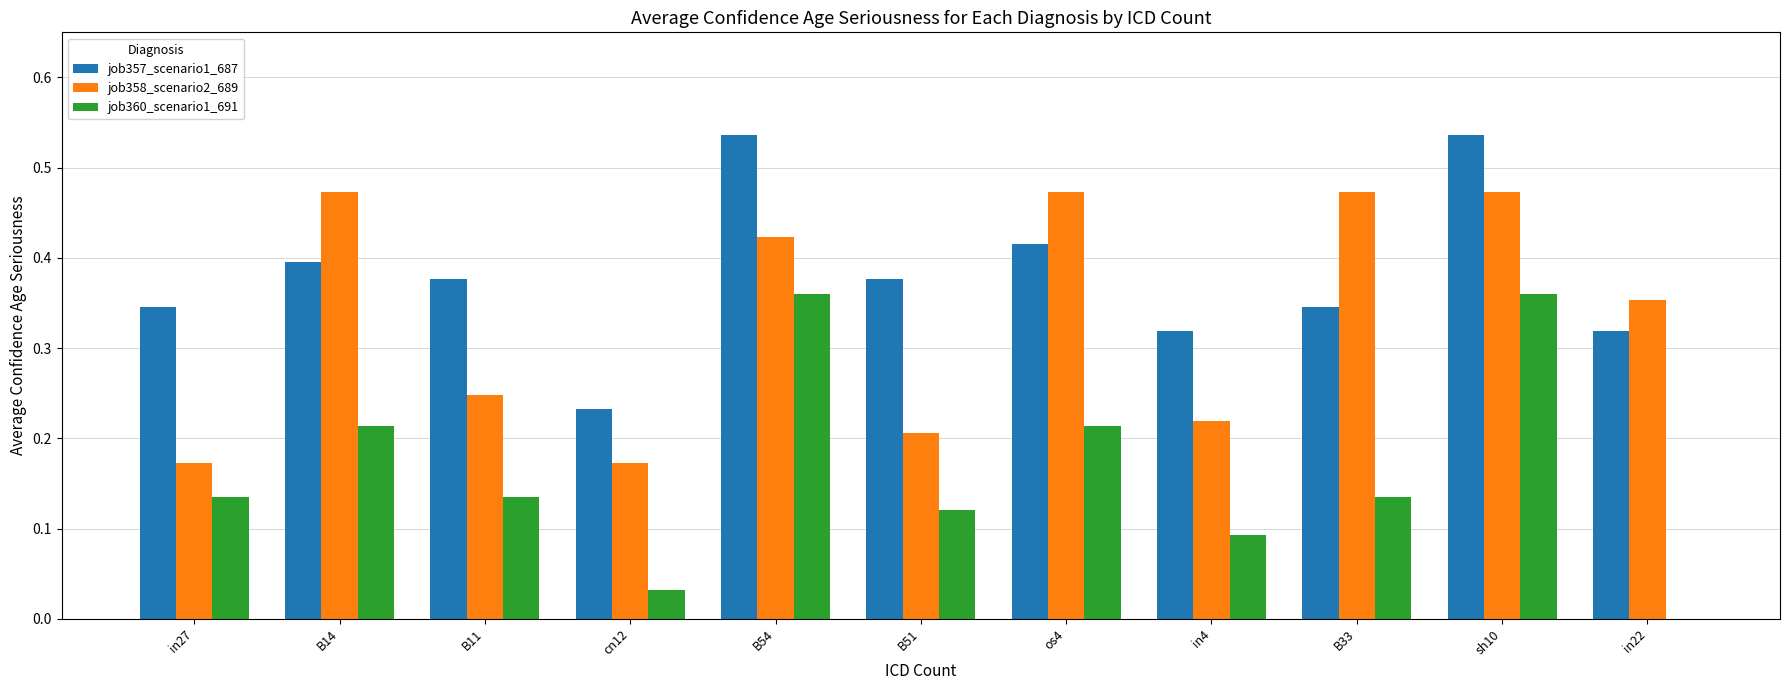

What is the sum of all job360_scenario1_691 values?

1.8